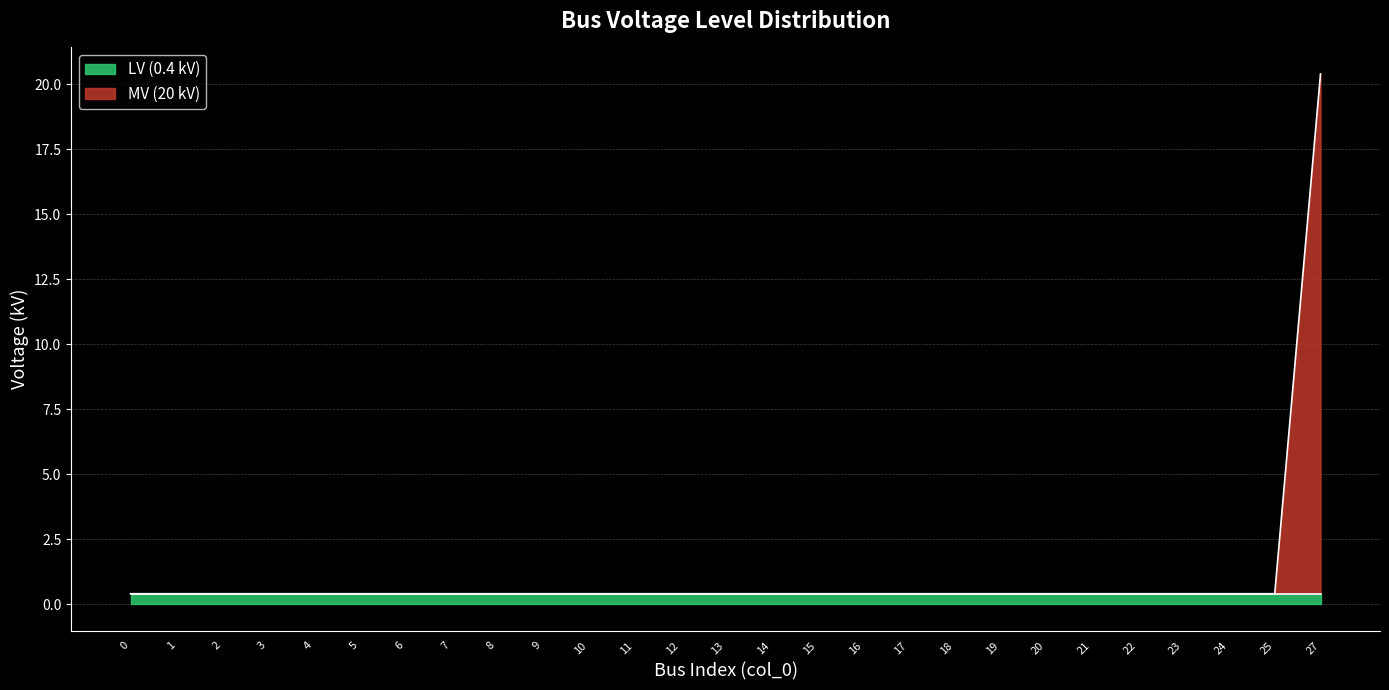

How many lines are shown in the chart?

2